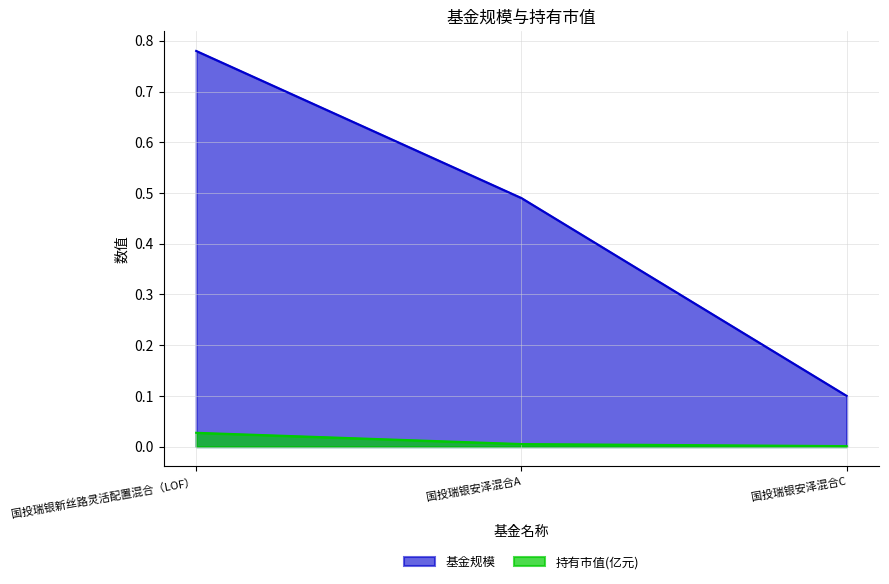

At 国投瑞银安泽混合C, list the series in order from largest to smallest.

基金规模, 持有市值(亿元)